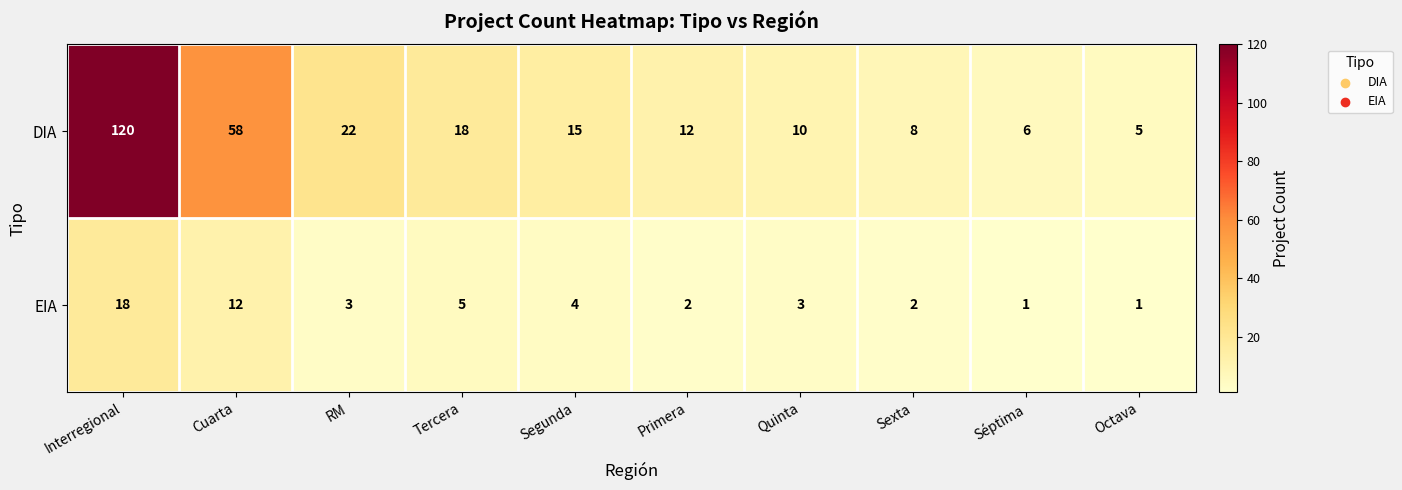

What is the maximum value shown in the chart?

120